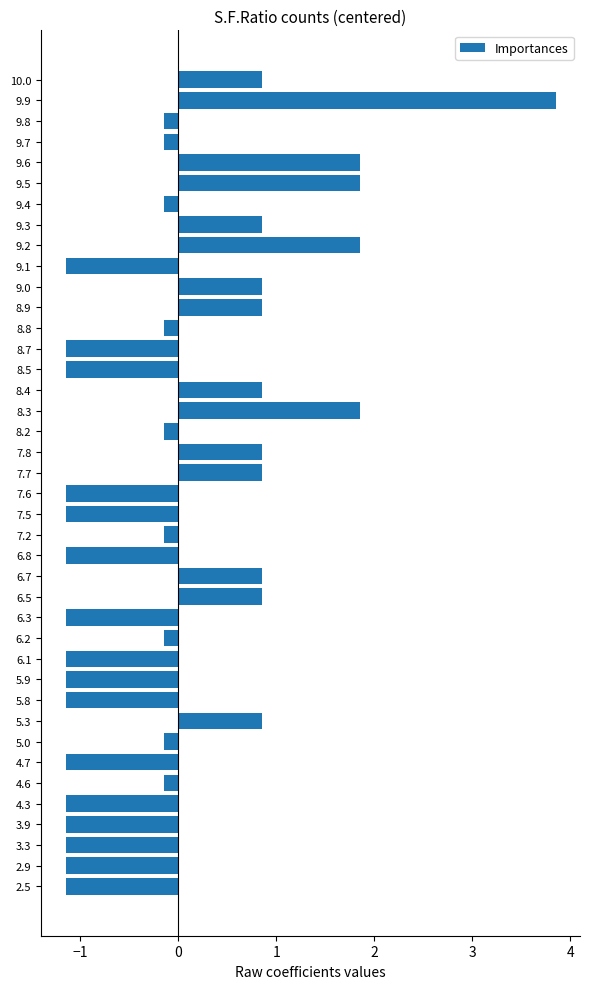

Read the value at 9.2.

1.9